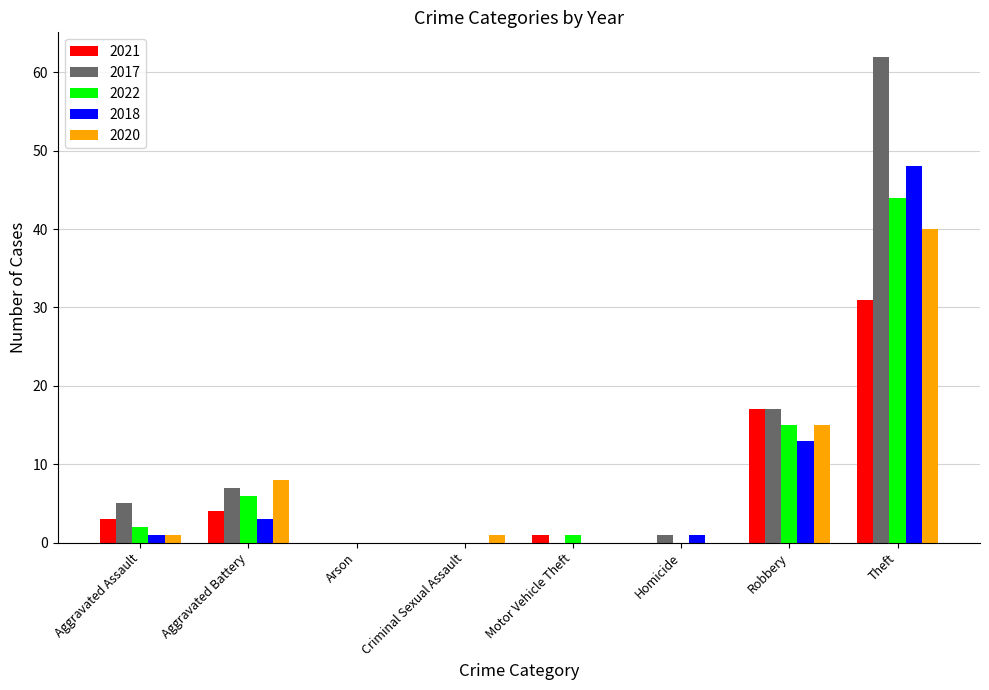

True or false: 2018 has a value of 19 at Robbery.

False